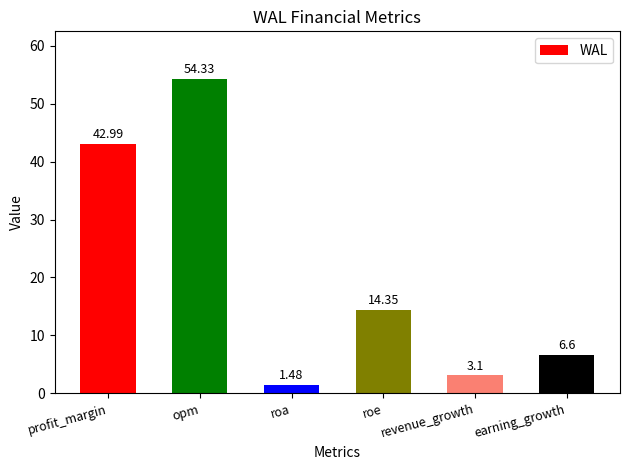

How many categories are shown in the chart?

6